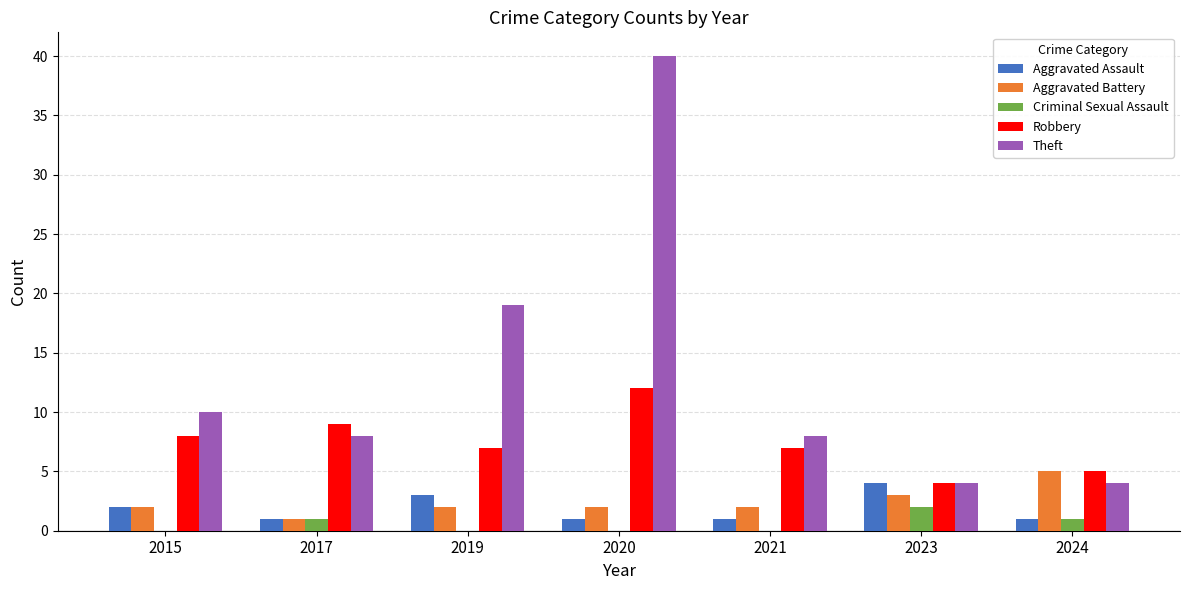

Is the value of Criminal Sexual Assault at 2020 greater than the value of Theft at 2024?

No